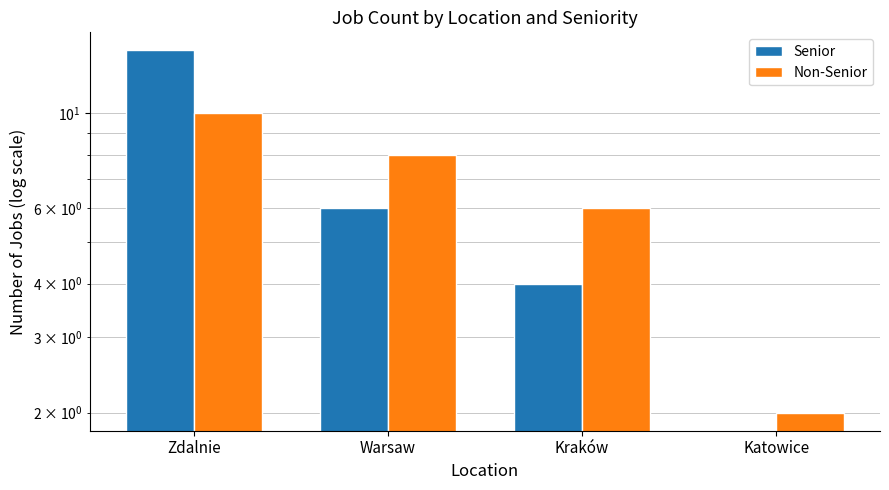

What is the maximum value shown in the chart?

14